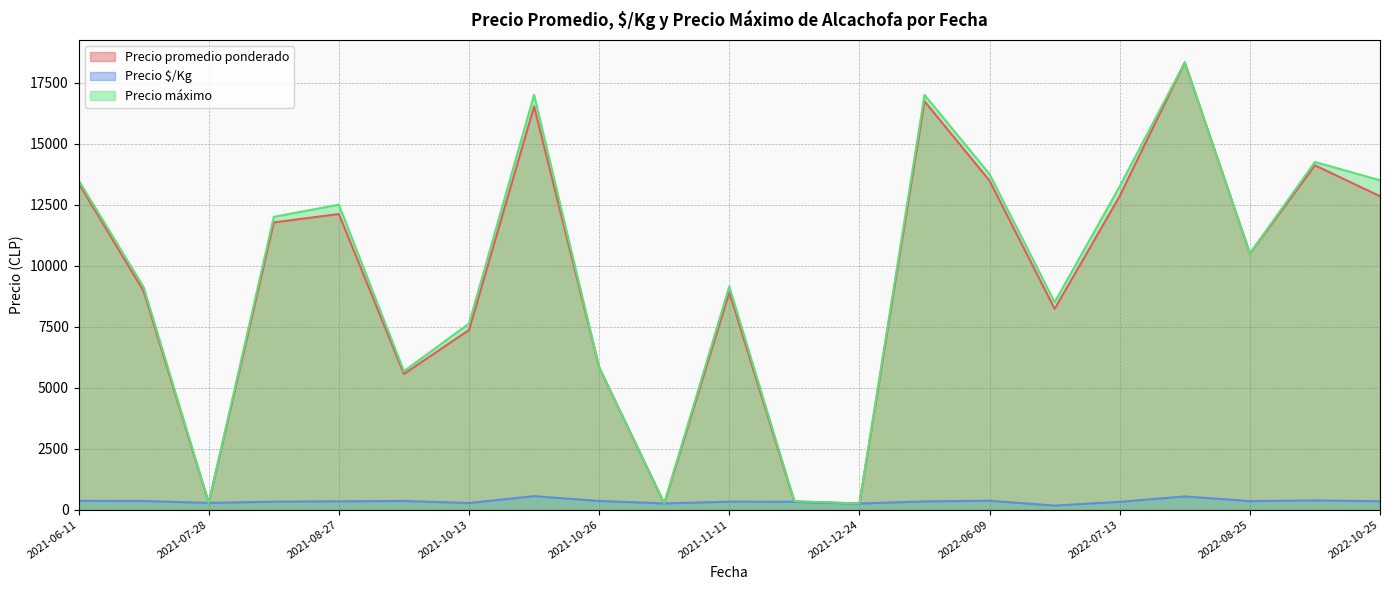

Is the value of Precio promedio ponderado at 2022-06-09 greater than the value of Precio $/Kg at 2021-12-24?

Yes